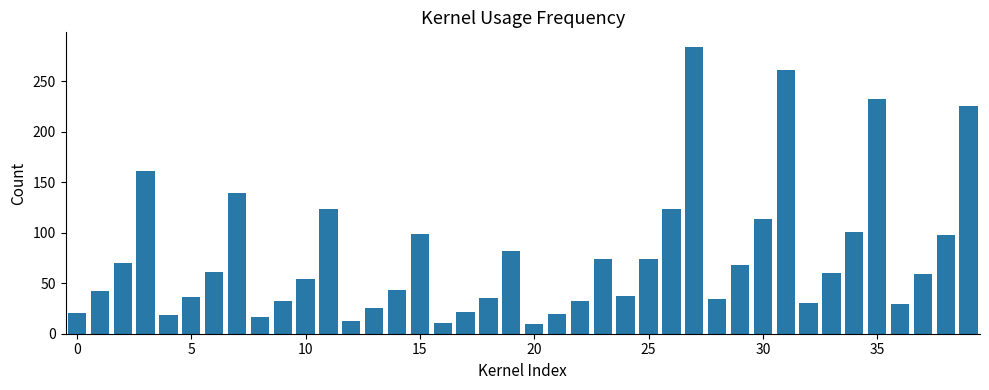

What is the difference between the maximum and minimum values?

274.7